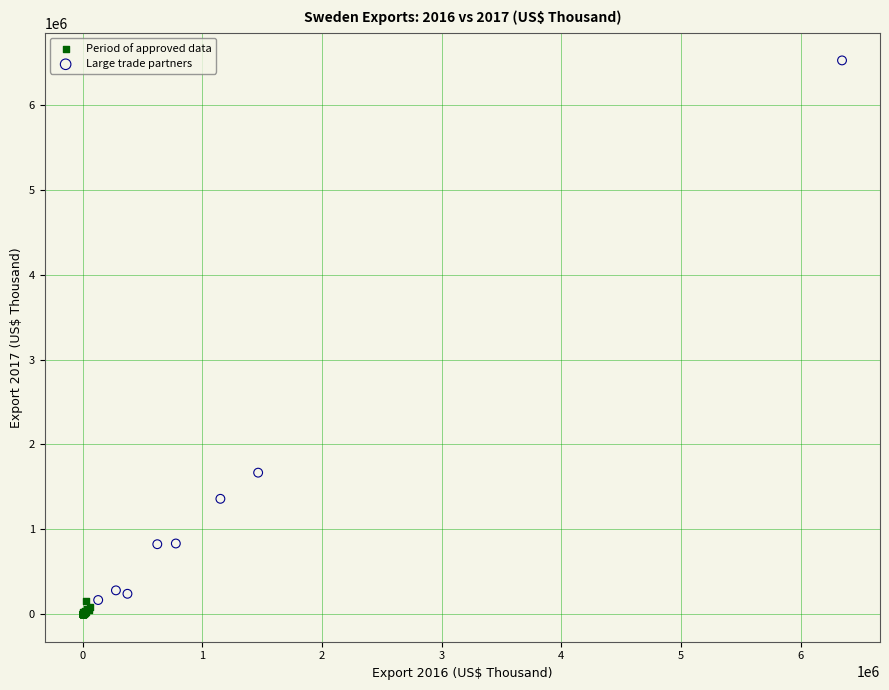

Which series contains the lowest Y value?

Period of approved data